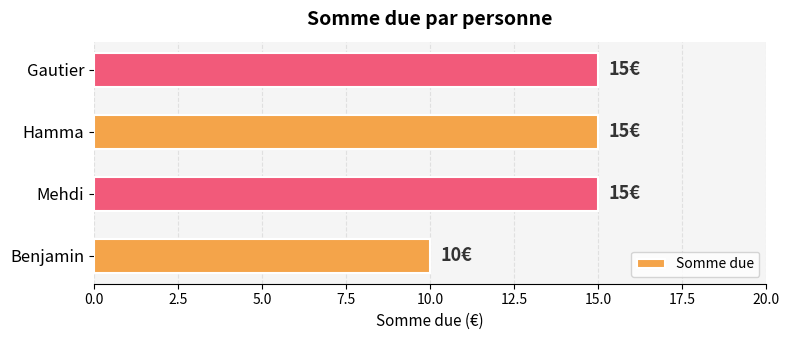

At which label is the value closest to 12?

Benjamin